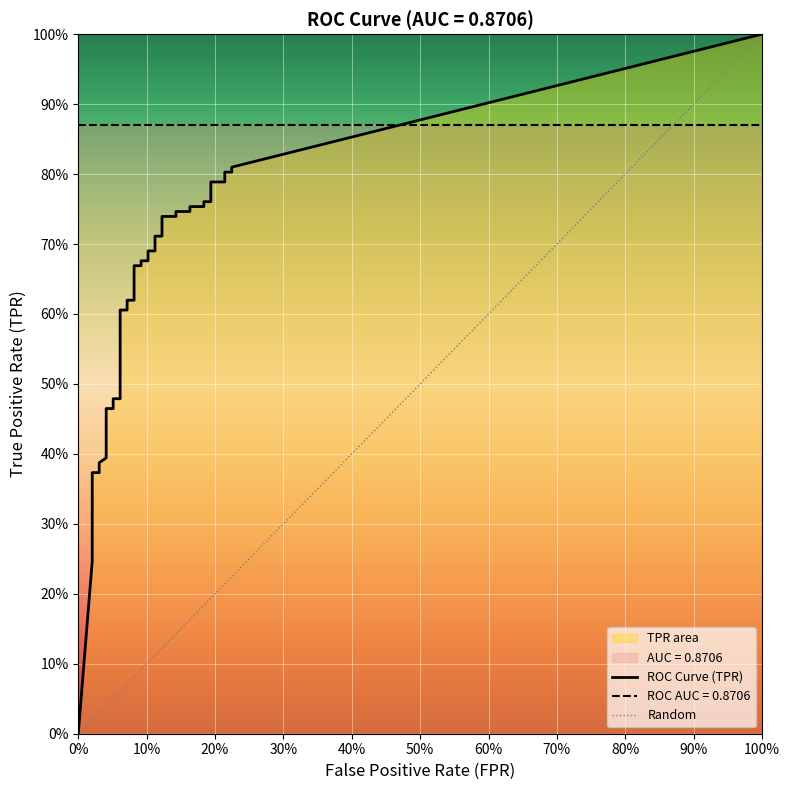

What is the value of the fpr point at the 31st from the left?

0.2